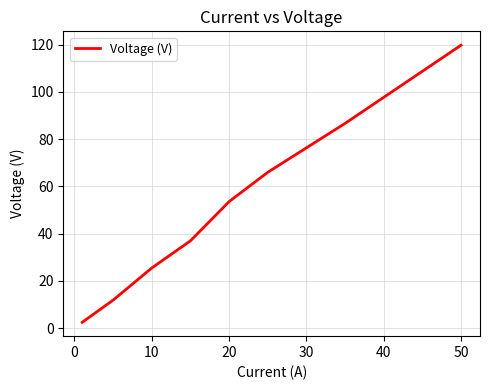

True or false: the data has more than 1 interior local peaks.

False